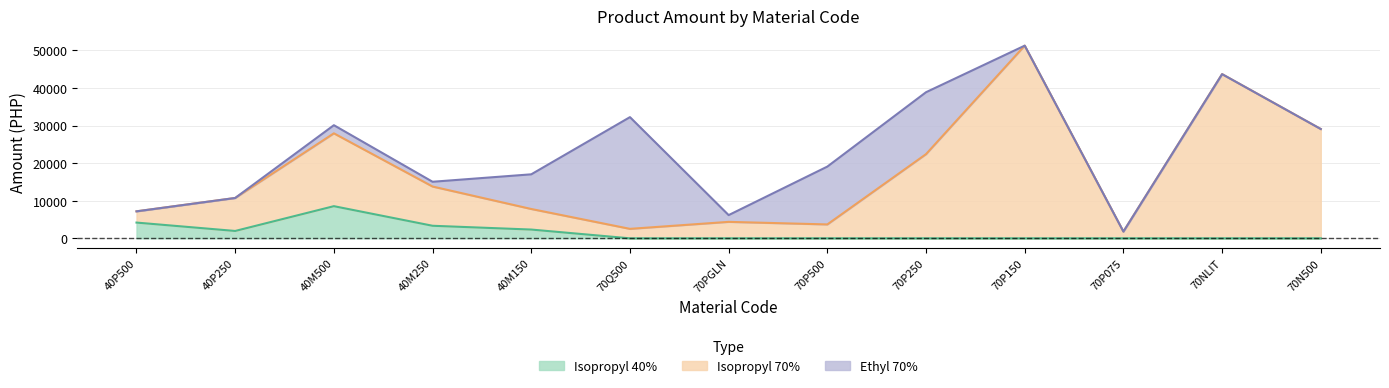

True or false: Isopropyl 70% has more than 1 points higher than both neighbors.

True